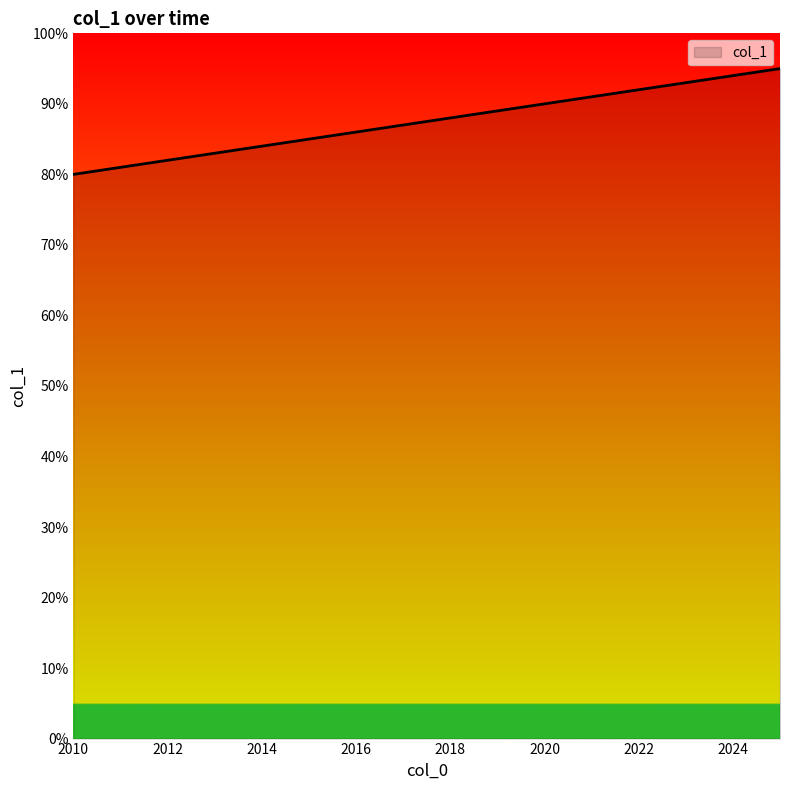

True or false: there are more than 2 points higher than both neighbors.

False